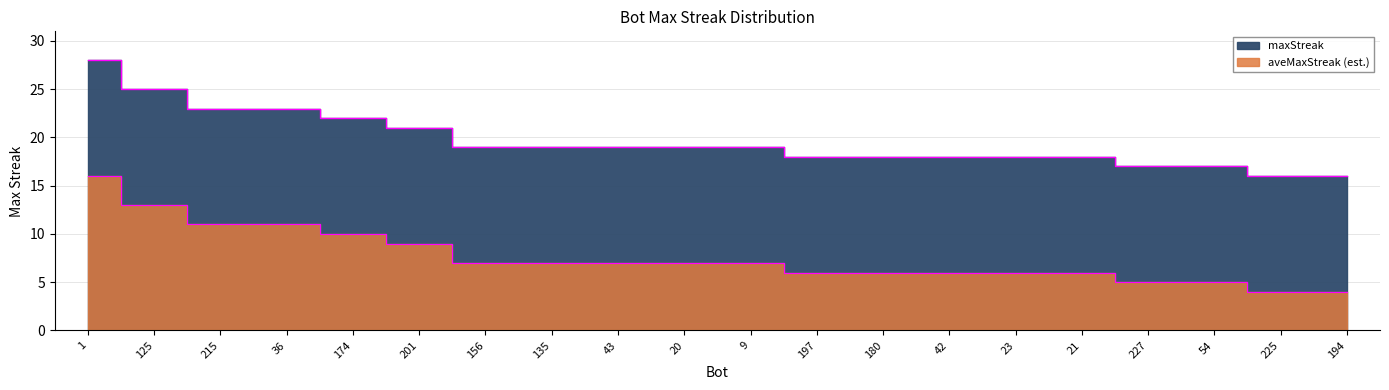

What is the change in value from 20 to 194?

-3